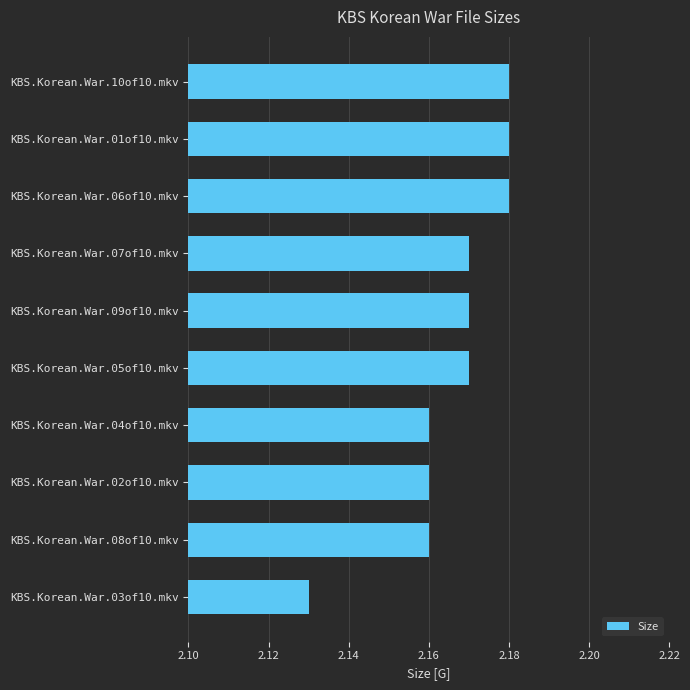

The value at KBS.Korean.War.01of10.mkv is 1.5. True or false?

False